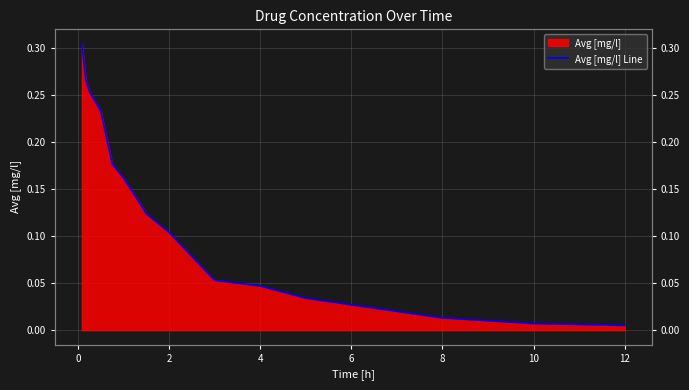

What is the average value?

0.1